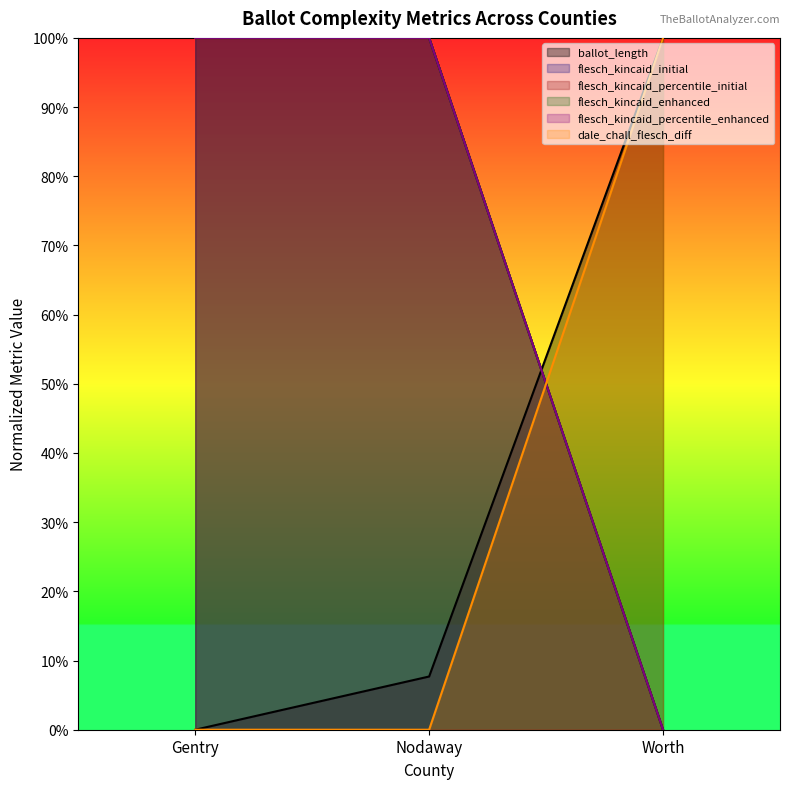

What is the highest value of the ballot_length series?

1.0